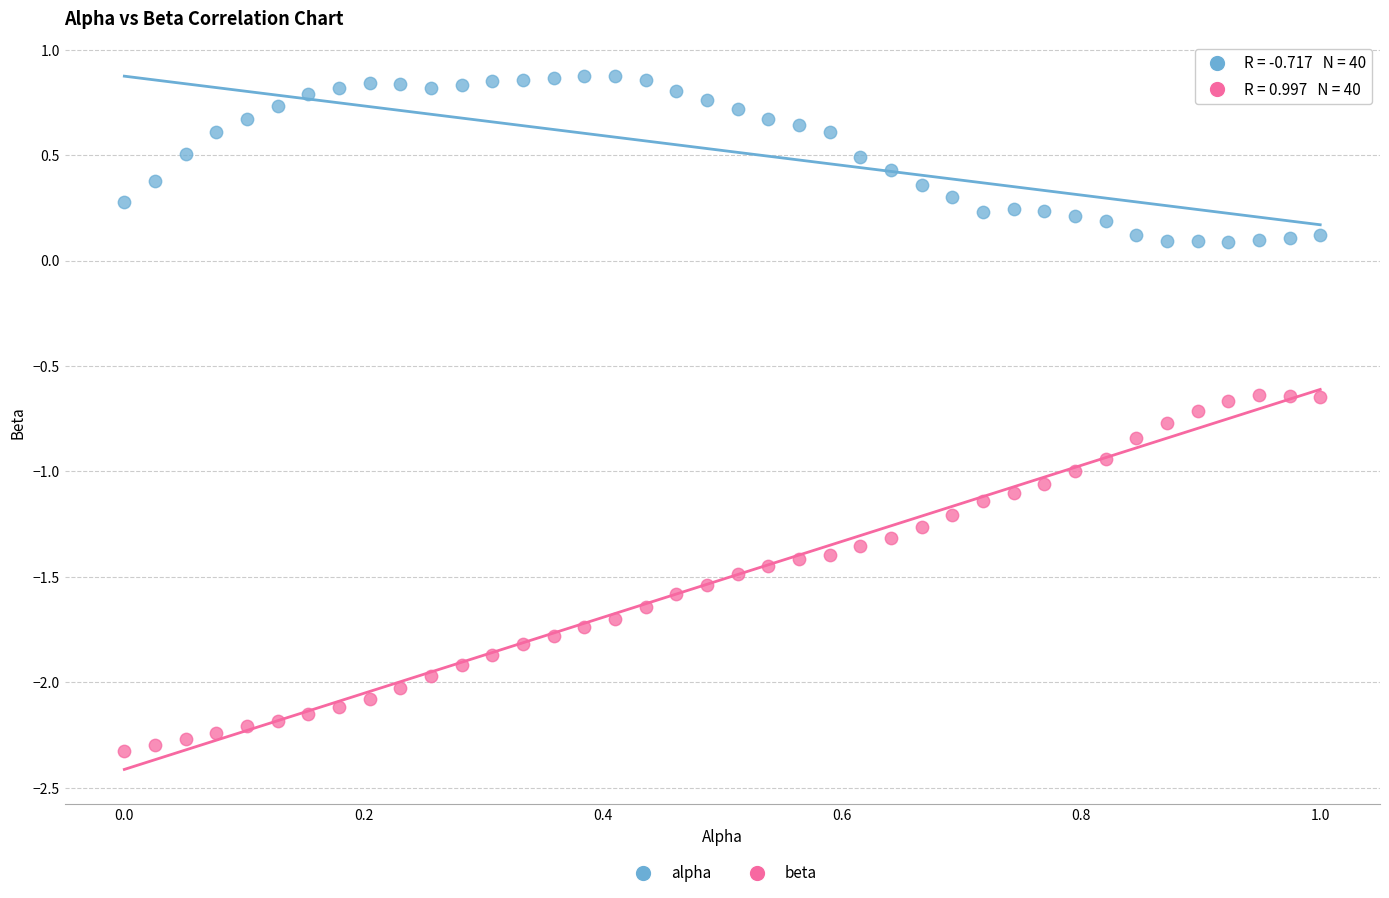

Across all data points, what is the range of X values (max minus min)?

1.0